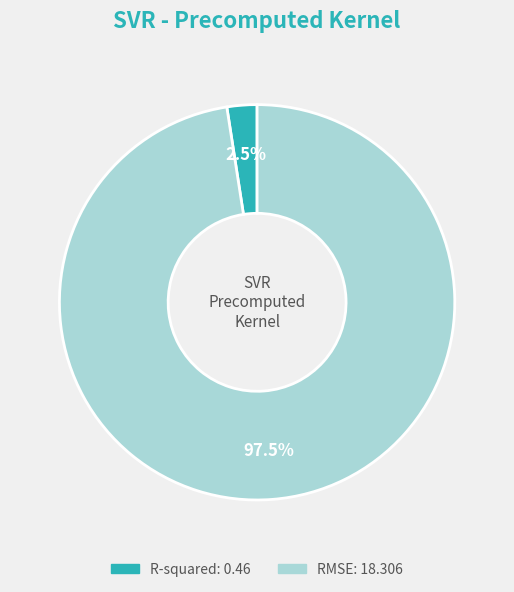

The RMSE slice represents 86% of the pie. True or false?

False